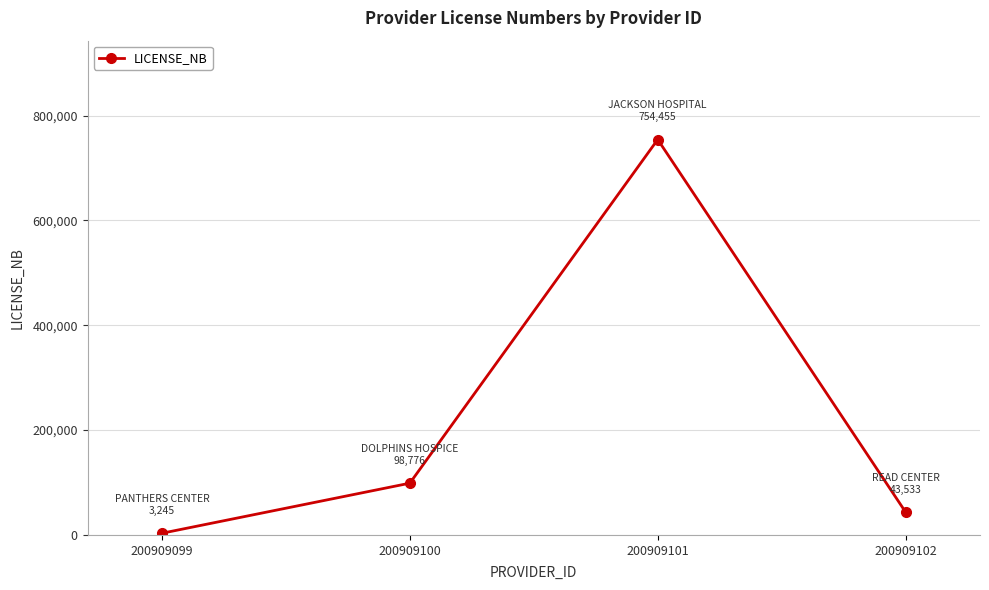

Reading left to right, list all the values displayed in this chart.

200909099=3245	200909100=98776	200909101=754455	200909102=43533